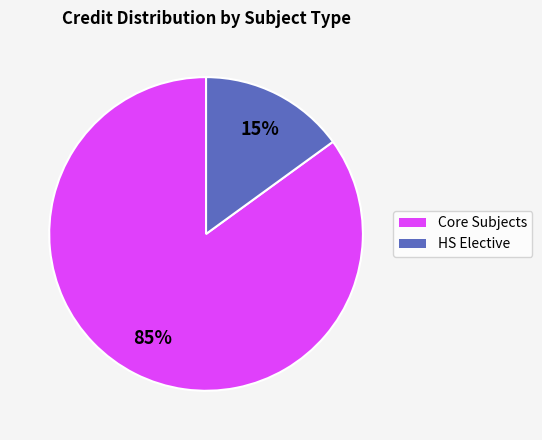

Which category has the smallest portion of the pie?

HS Elective